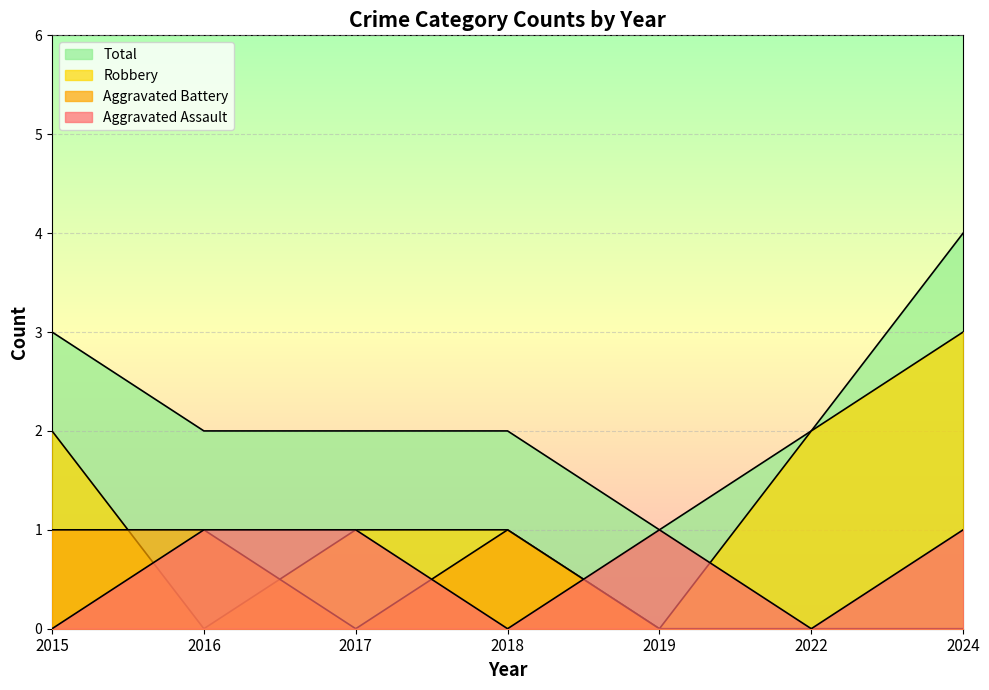

Reading right to left, extract all data points from this chart.

Aggravated Assault: 2024=1	2022=0	2019=1	2018=0	2017=1	2016=1	2015=0
Aggravated Battery: 2024=0	2022=0	2019=0	2018=1	2017=0	2016=1	2015=1
Robbery: 2024=3	2022=2	2019=0	2018=1	2017=1	2016=0	2015=2
Total: 2024=4	2022=2	2019=1	2018=2	2017=2	2016=2	2015=3